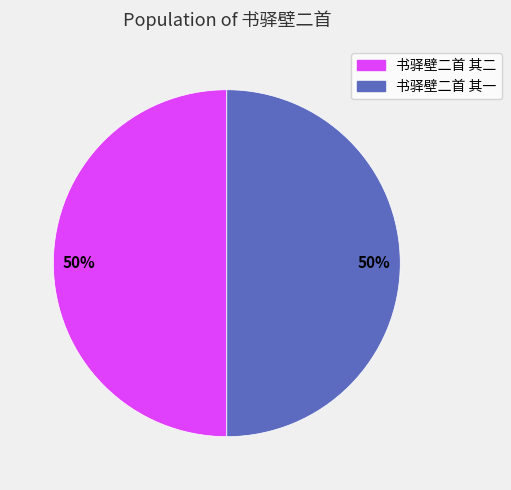

The 书驿壁二首 其一 slice represents 50% of the pie. True or false?

True